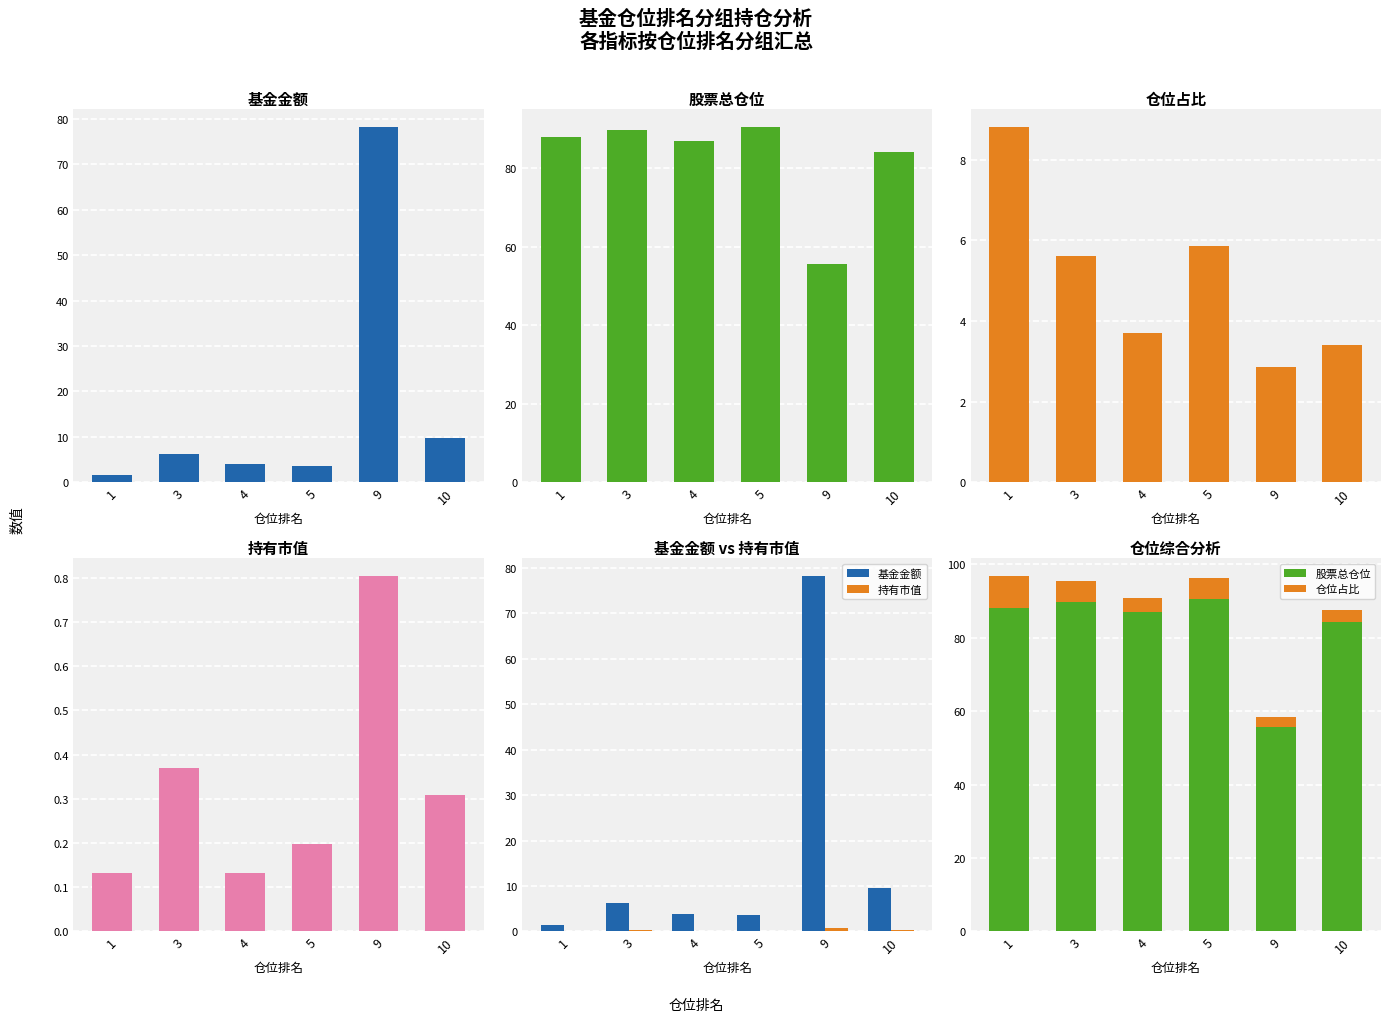

Rank the categories by 持有市值 value from highest to lowest.

9, 3, 10, 5, 1, 4